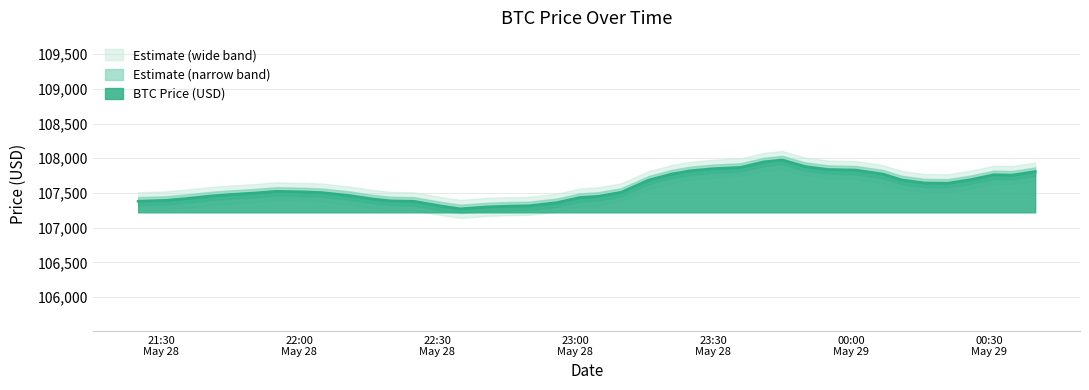

How many interior local peaks (higher than both neighbors) does the data have?

3